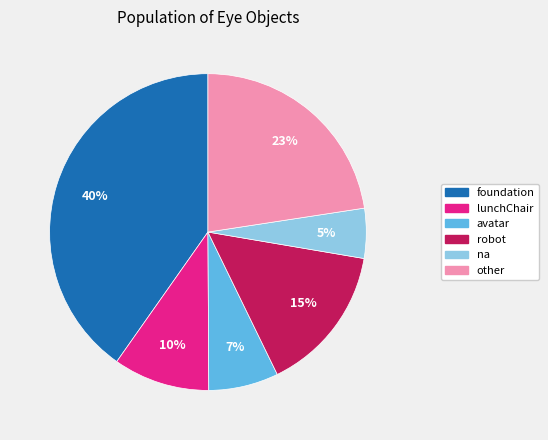

Does foundation represent more than half of the total?

No